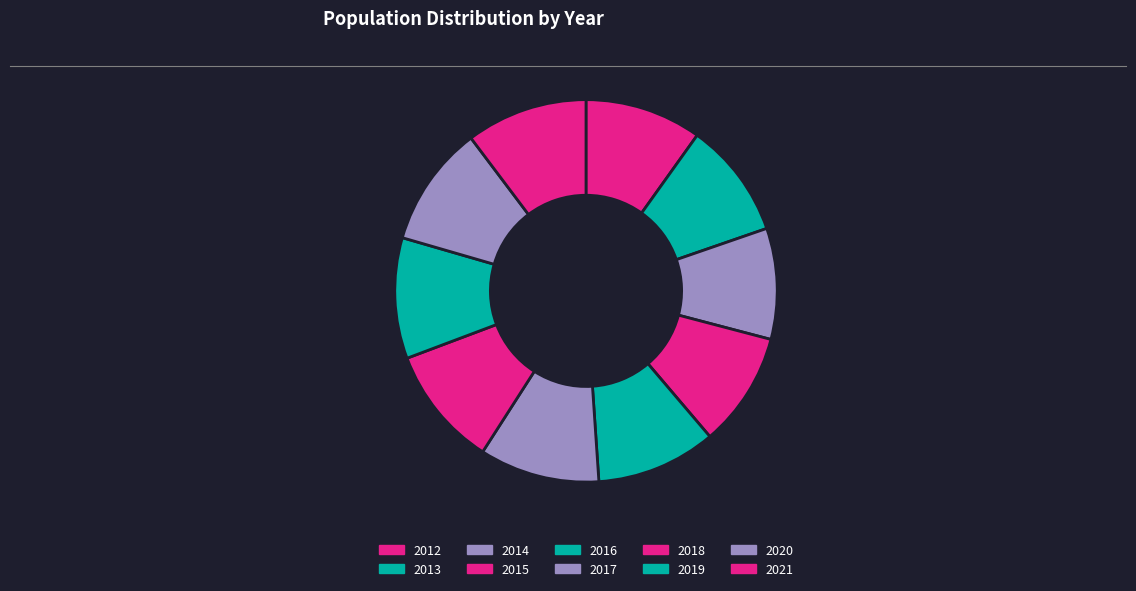

What is the ratio of the value at 2018 to the value at 2014?

1.1